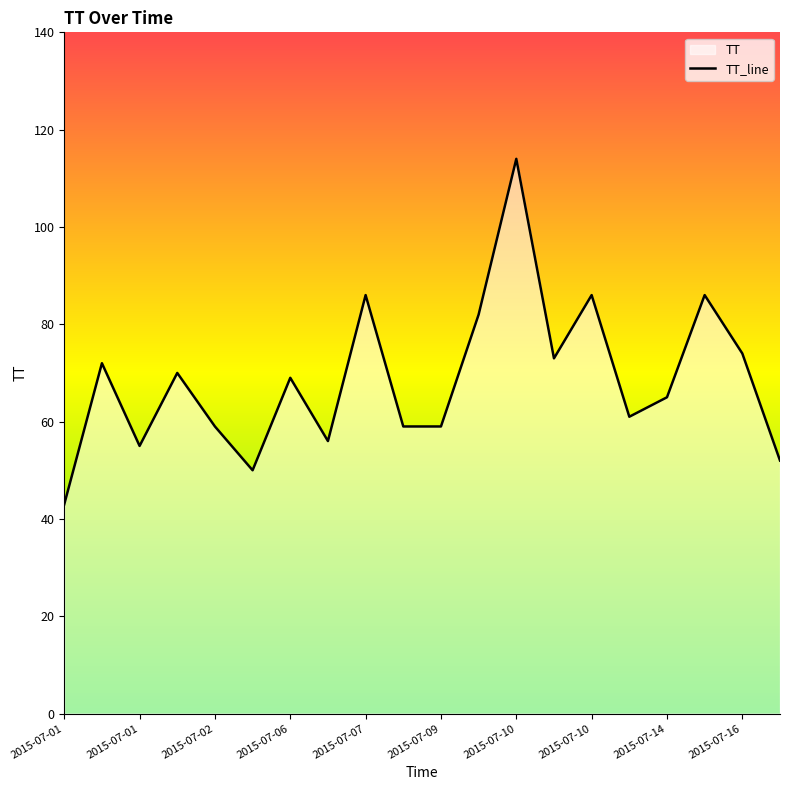

What is the minimum value shown in the chart?

43